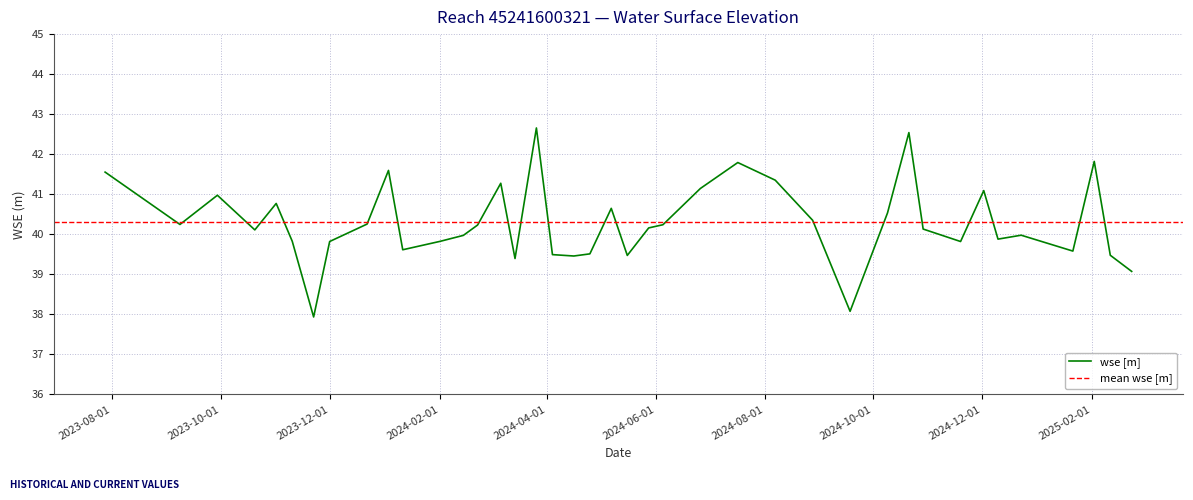

What is the maximum value shown in the chart?

42.7